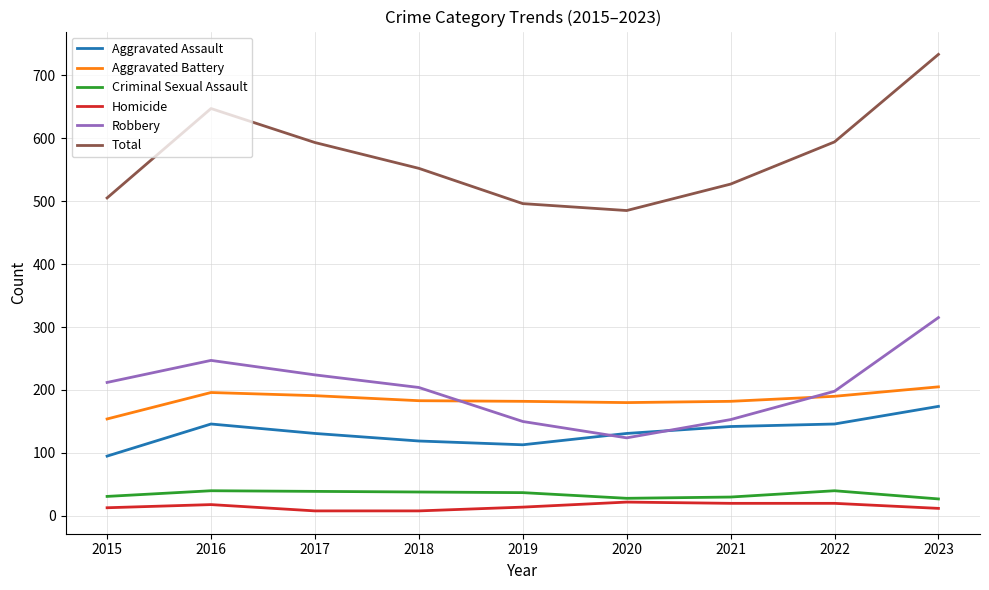

Is it true that Aggravated Battery equals 196 at 2016?

True